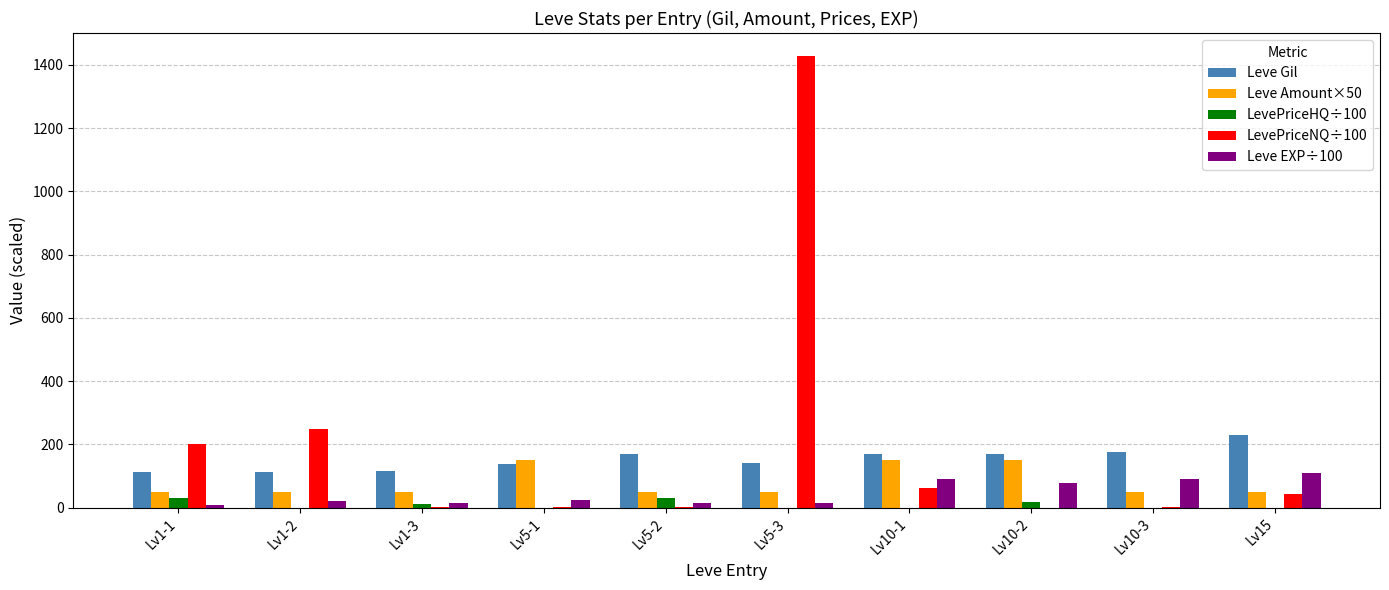

Is it true that Leve EXP÷100 equals 20 at Lv1-2?

True